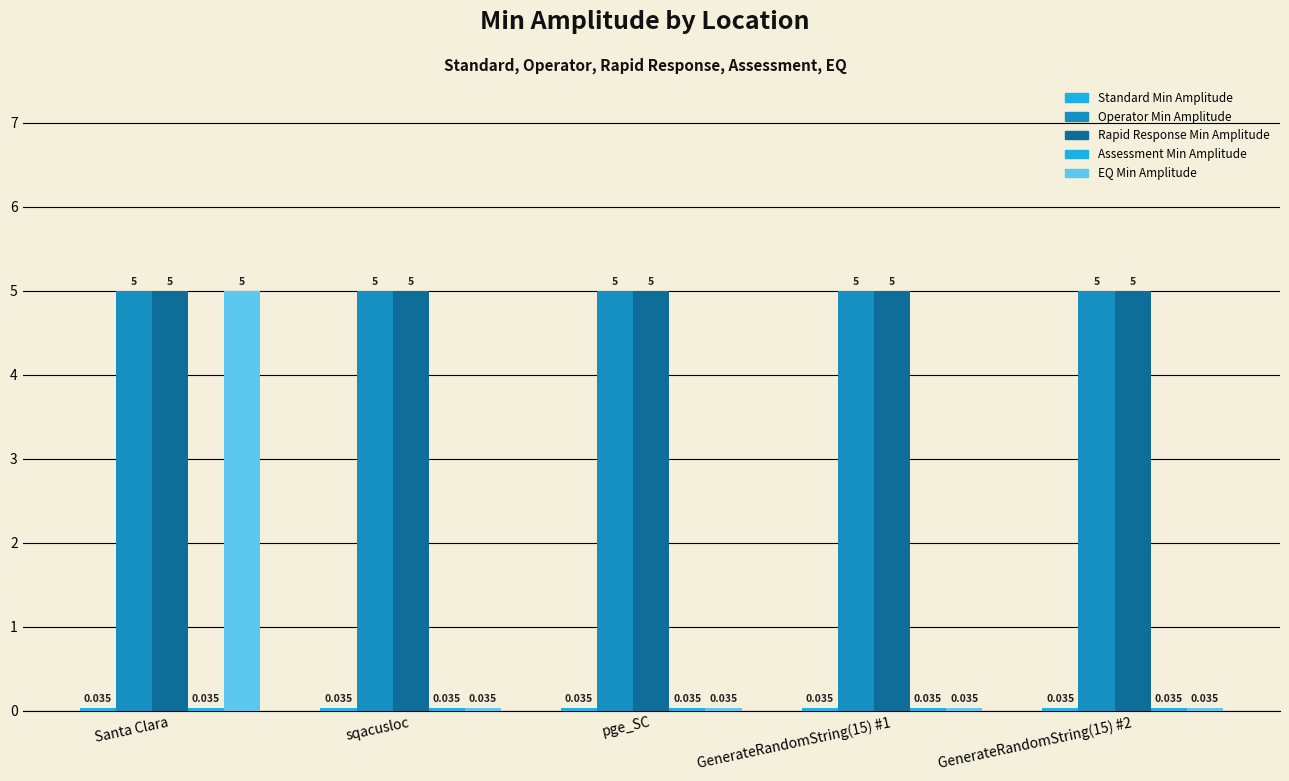

What is the sum of the Standard Min Amplitude values at GenerateRandomString(15) #1 and sqacusloc?

0.1